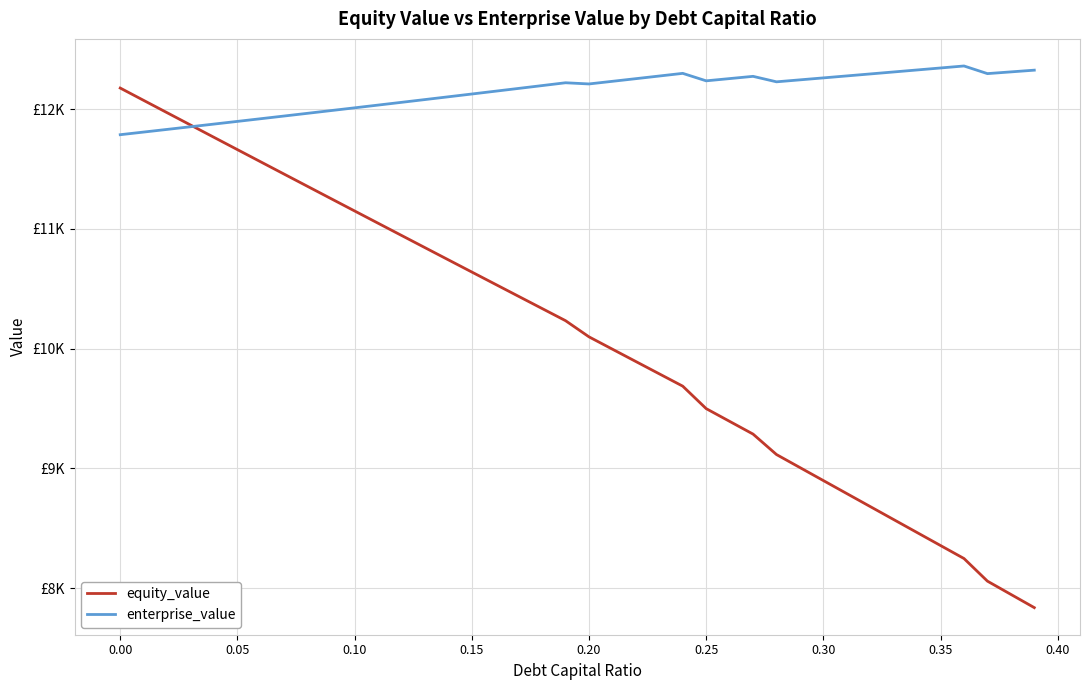

Reading right to left, list all the values displayed in this chart.

equity_value: 7837.1	7947.7	8058.4	8247.3	8355.6	8464.0	8572.4	8680.9	8789.5	8898.0	9006.6	9115.3	9286.0	9392.3	9498.7	9686.1	9789.0	9891.8	9994.8	10097.9	10232.8	10334.2	10435.8	10537.4	10639.1	10740.9	10842.7	10944.7	11046.7	11148.9	11251.1	11353.4	11455.8	11558.3	11660.9	11763.5	11866.3	11969.1	12072.0	12175.0
enterprise_value: 12324.3	12309.9	12295.5	12359.3	12342.6	12326.0	12309.3	12292.8	12276.3	12259.8	12243.4	12227.0	12272.7	12253.9	12235.2	12297.7	12275.4	12253.3	12231.2	12209.2	12219.1	12195.5	12172.0	12148.6	12125.2	12101.9	12078.8	12055.7	12032.7	12009.8	11987.0	11964.3	11941.6	11919.1	11896.6	11874.2	11851.9	11829.7	11807.5	11785.5